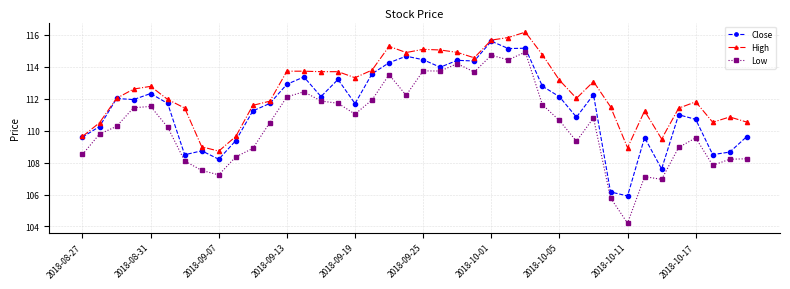

Rank the series by their maximum value, from lowest to highest.

Low, Close, High